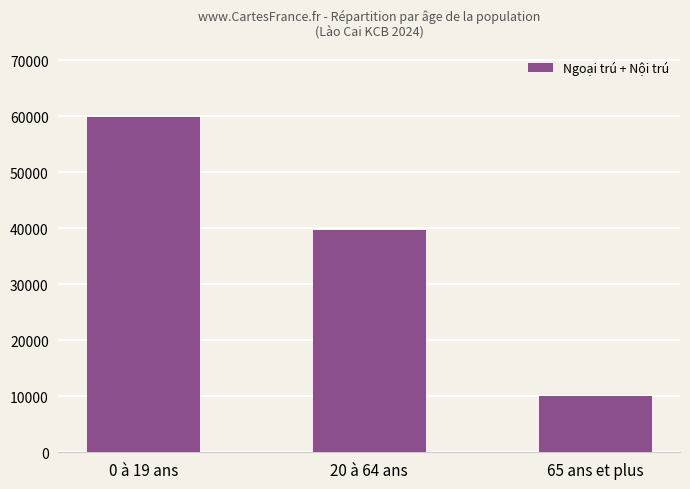

Does the chart contain stacked bars?

No